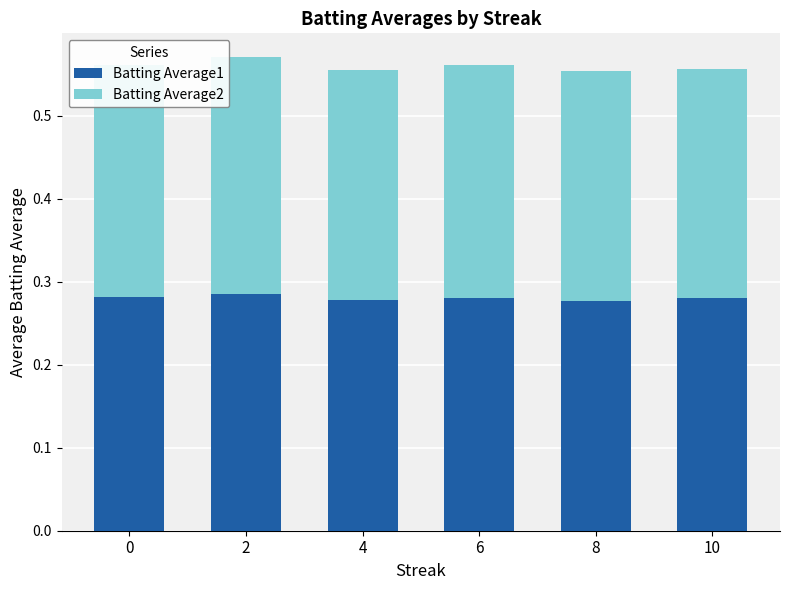

True or false: Batting Average1 has a value of 0.1 at 4.

False